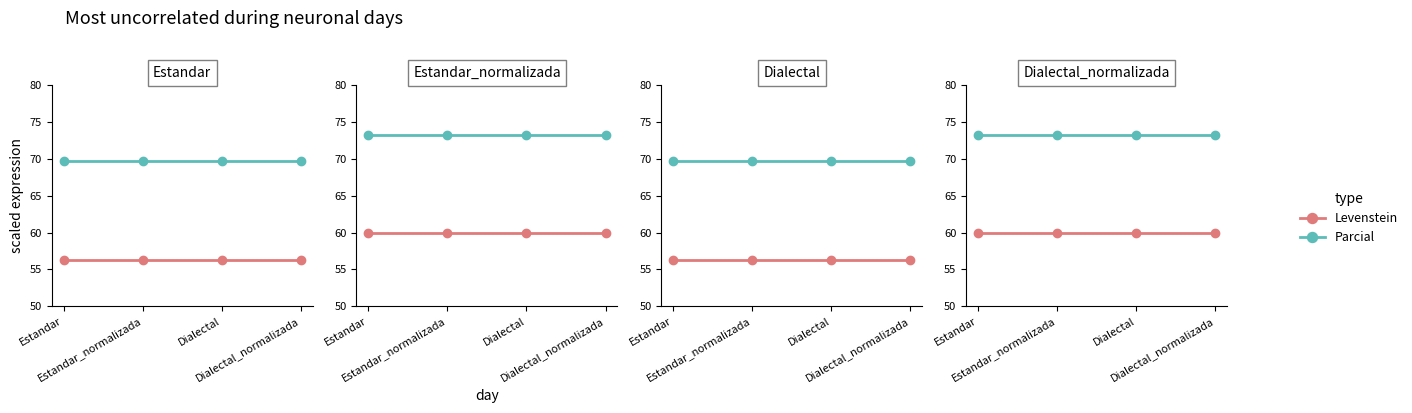

What is the spread (max minus min) of values at Estandar_normalizada?

13.4